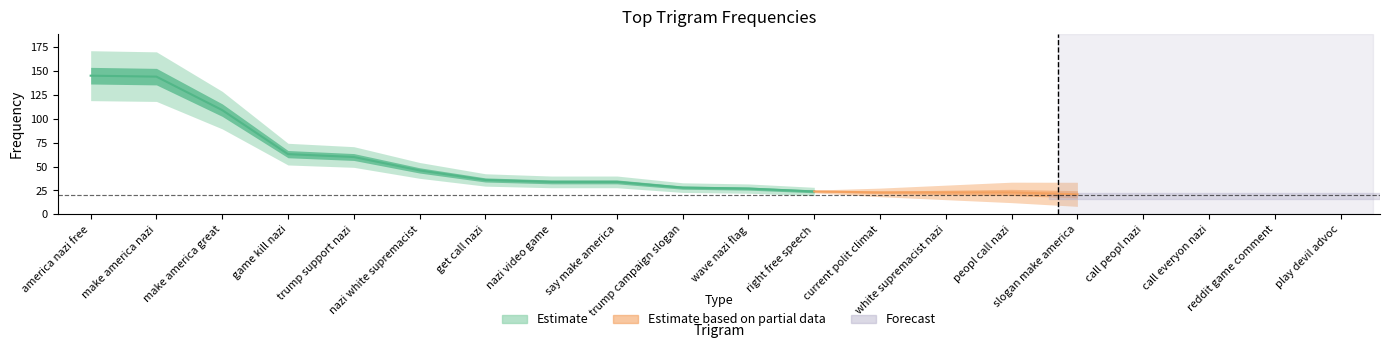

What is the average value?

46